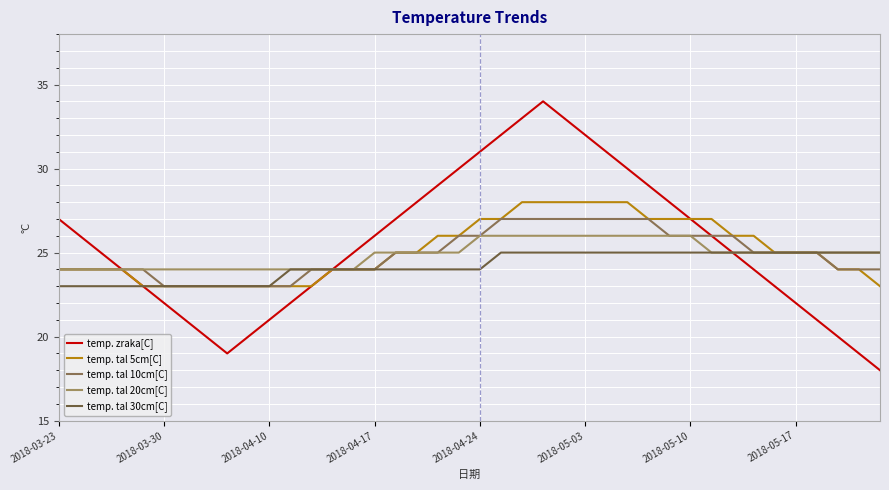

What is the difference between the maximum and minimum values in the temp. tal 30cm[C] series?

2